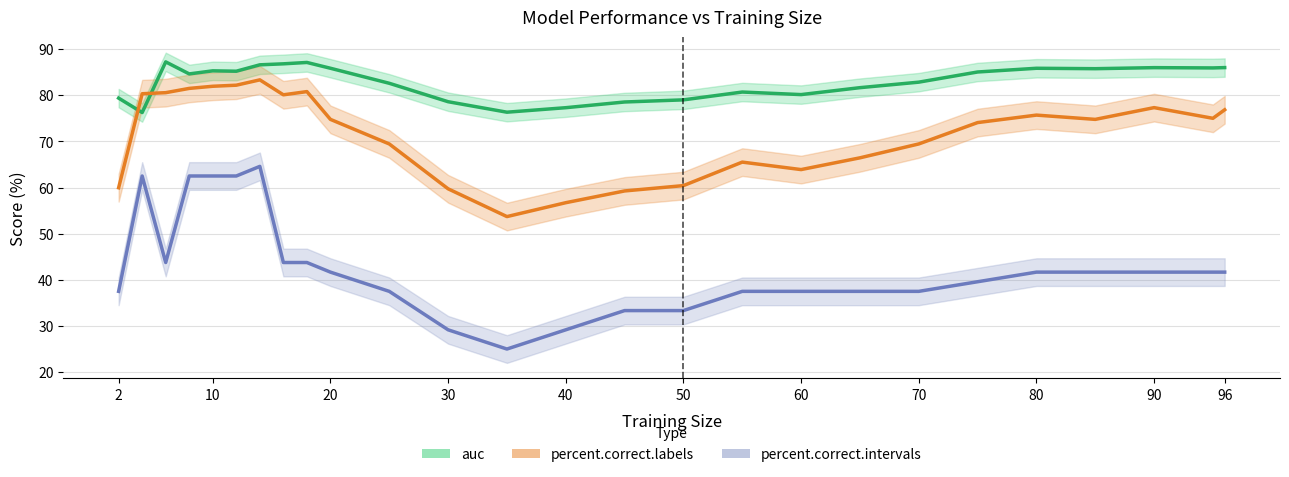

True or false: percent.correct.labels and percent.correct.intervals cross at least once.

False